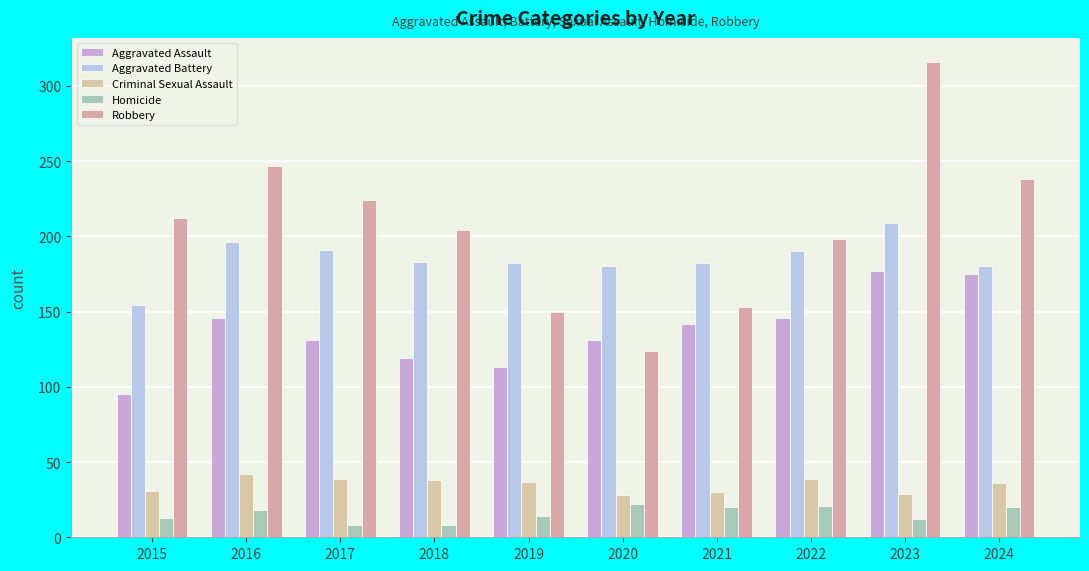

What is the sum of the Robbery values at 2021 and 2023?

469